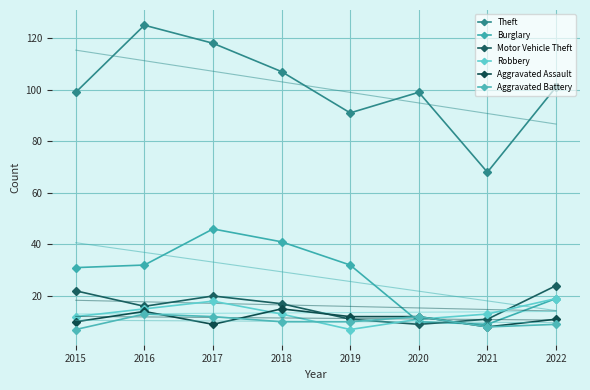

At 2021, list the series in order from smallest to largest.

Aggravated Assault, Aggravated Battery, Burglary, Motor Vehicle Theft, Robbery, Theft